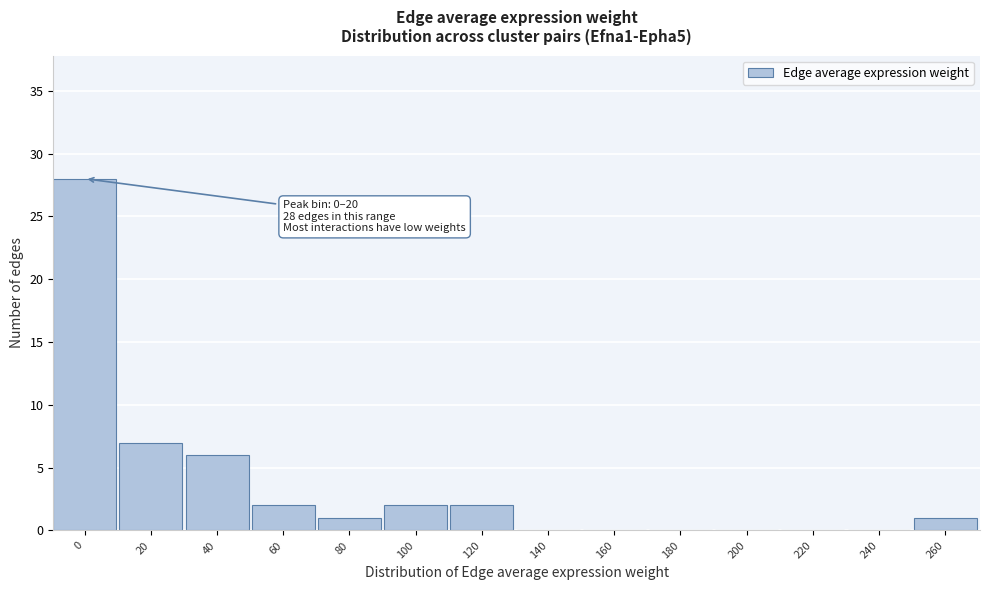

Reading left to right, transcribe all the data shown in this chart.

0=28	20=7	40=6	60=2	80=1	100=2	120=2	140=0	160=0	180=0	200=0	220=0	240=0	260=1